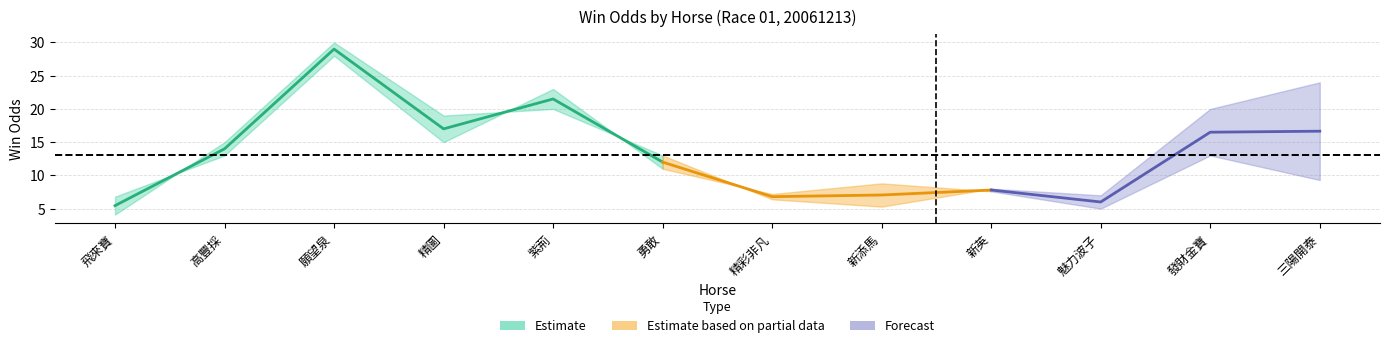

Is it true that WinOddBeforeNight equals 12.2 at 飛來寶?

False